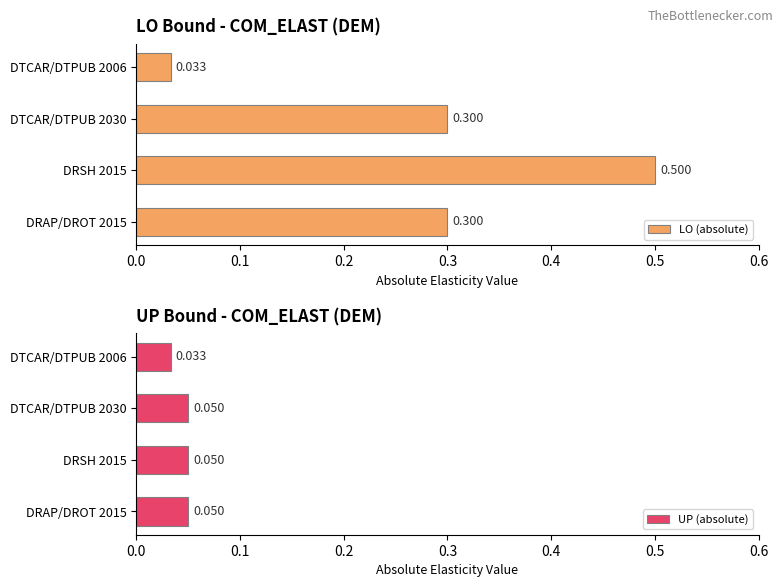

Between DTCAR/DTPUB 2030 and DRSH 2015, which is larger?

DRSH 2015